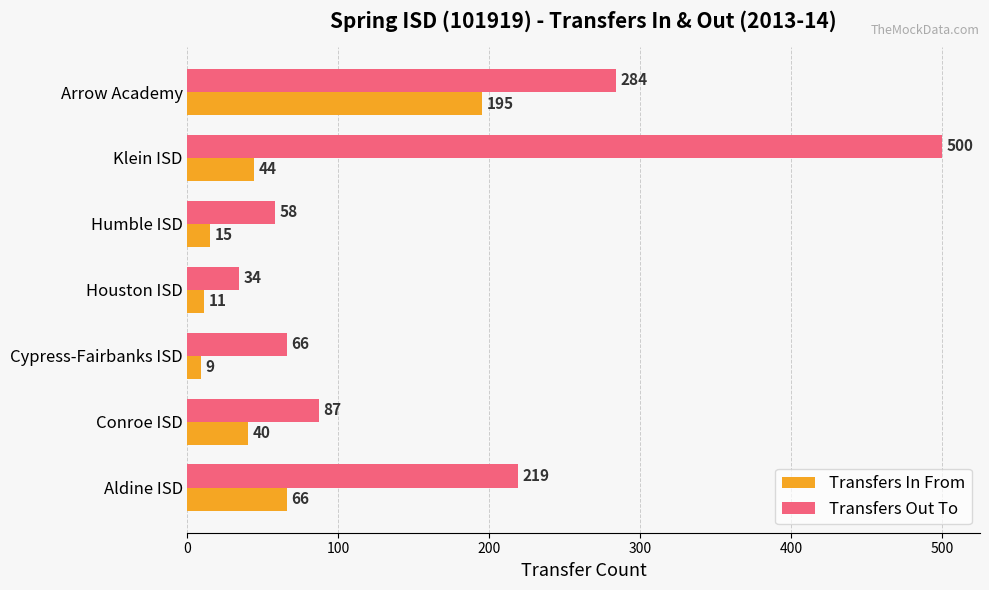

The Transfers Out To series shows 482 at Arrow Academy. True or false?

False